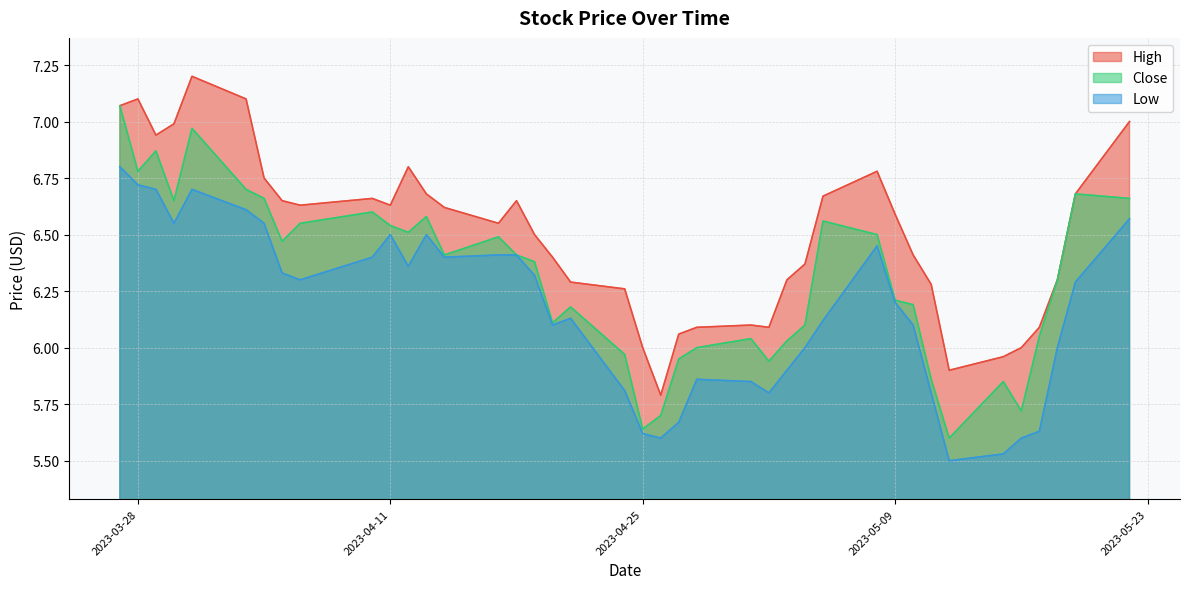

What position from the right is 2023-05-17?

4